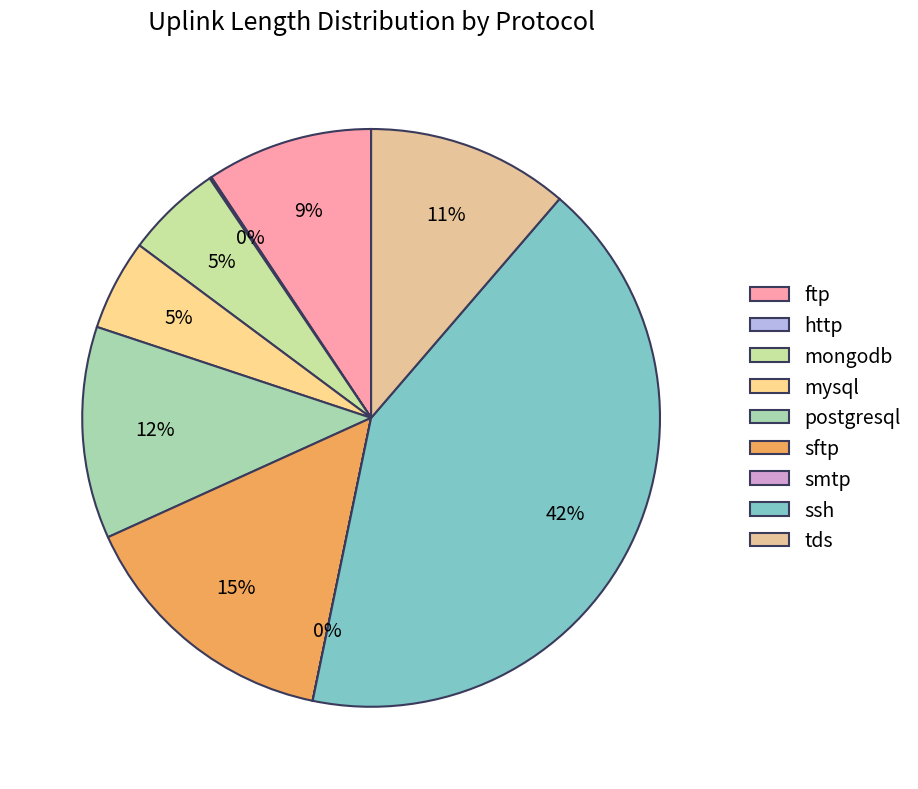

Count the number of slices in the pie.

9